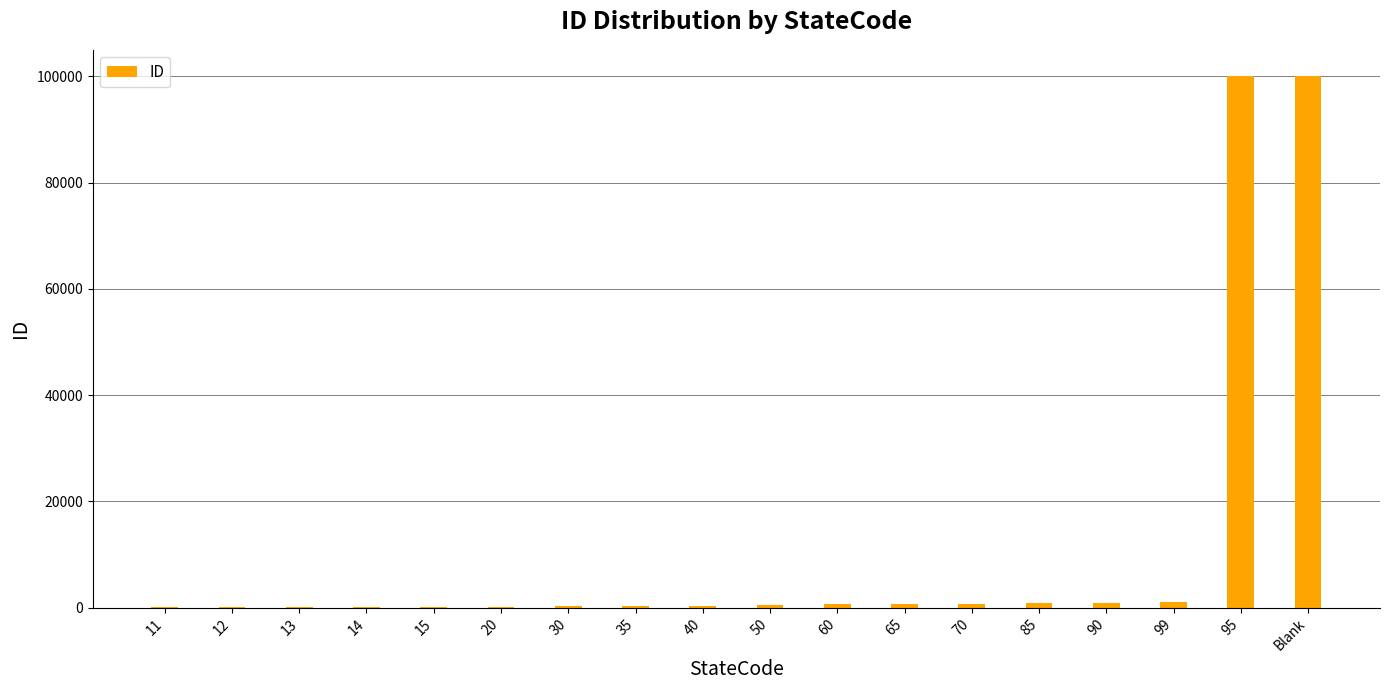

What is the greatest value displayed?

99999